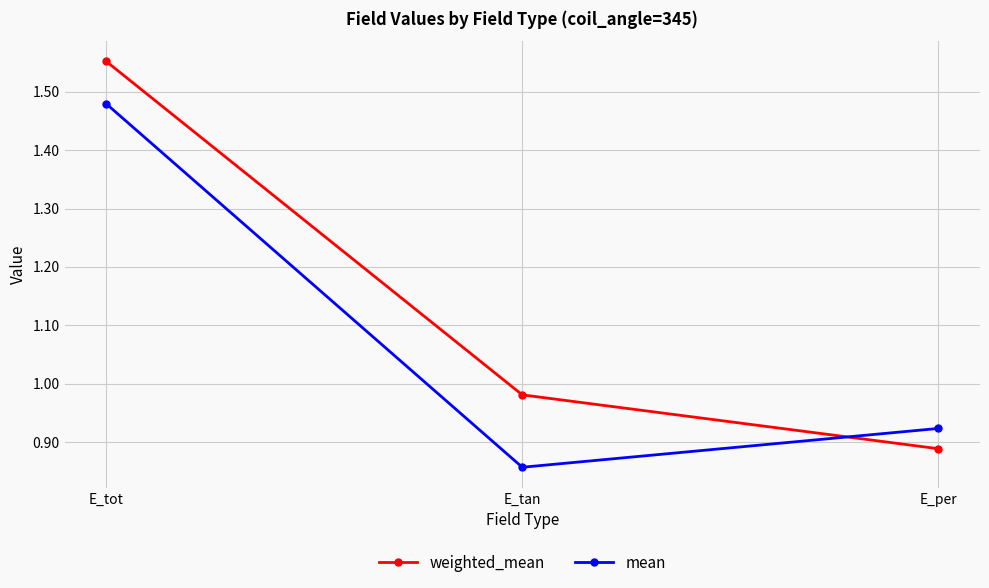

Rank the series by their average value, from lowest to highest.

mean, weighted_mean